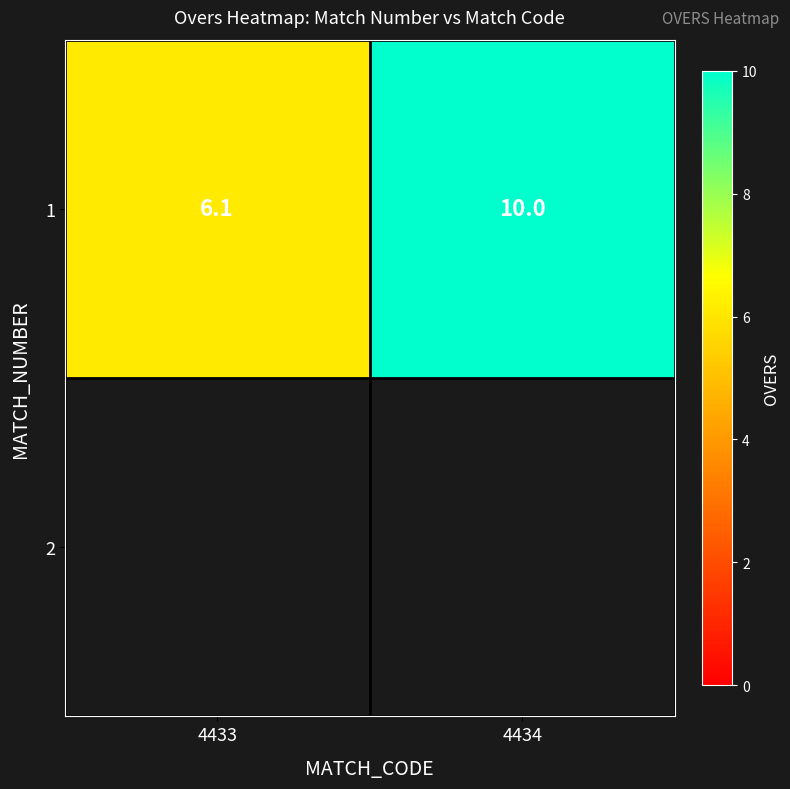

At which label is the value closest to 8?

4433